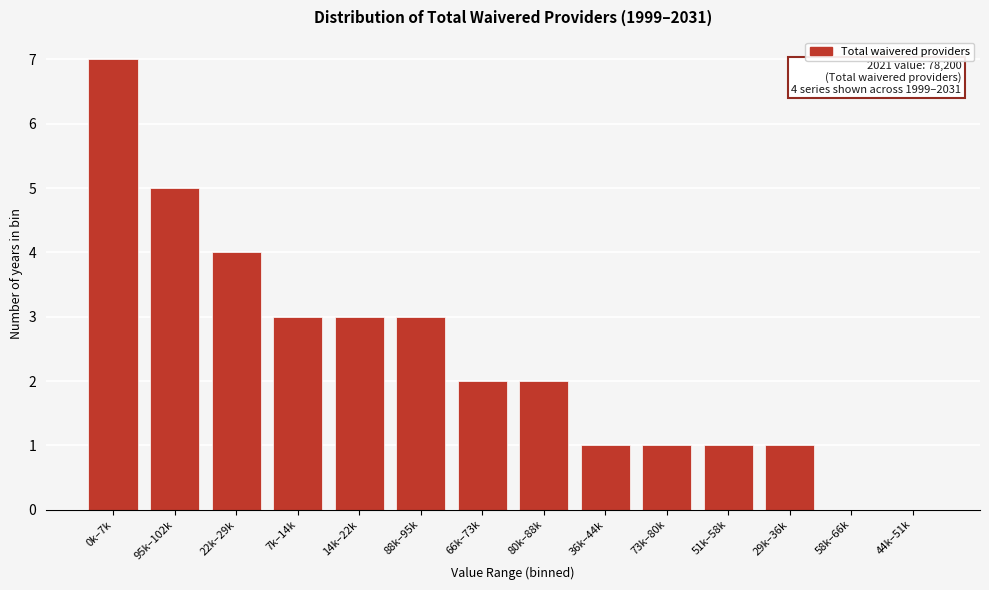

Reading right to left, what are all the values shown in this chart?

44k–51k=0	58k–66k=0	29k–36k=1	51k–58k=1	73k–80k=1	36k–44k=1	80k–88k=2	66k–73k=2	88k–95k=3	14k–22k=3	7k–14k=3	22k–29k=4	95k–102k=5	0k–7k=7